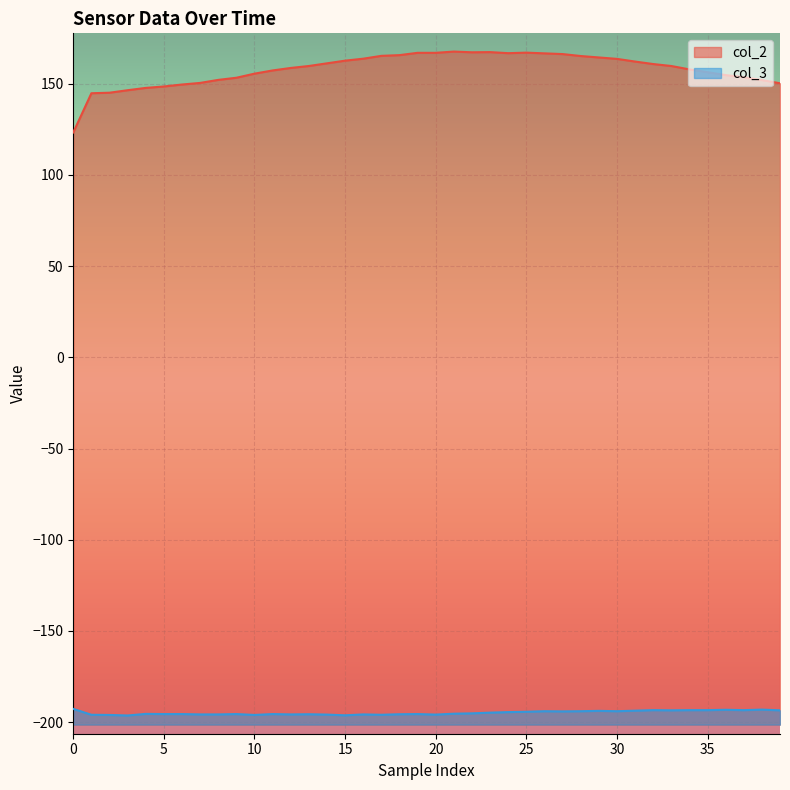

Rank the series by their average value, from highest to lowest.

col_2, col_3